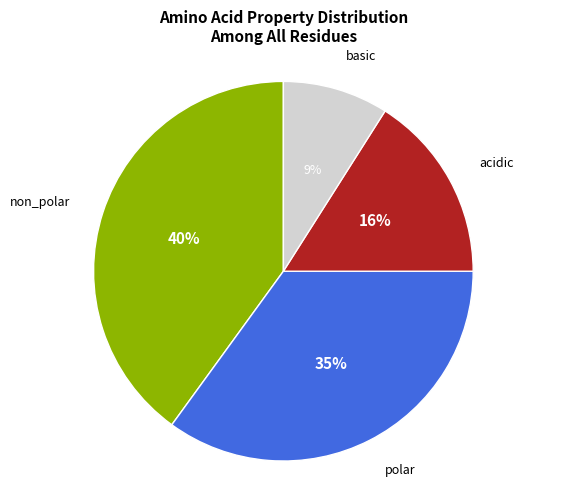

To the nearest percent, what is the combined percentage of basic and non_polar?

49%